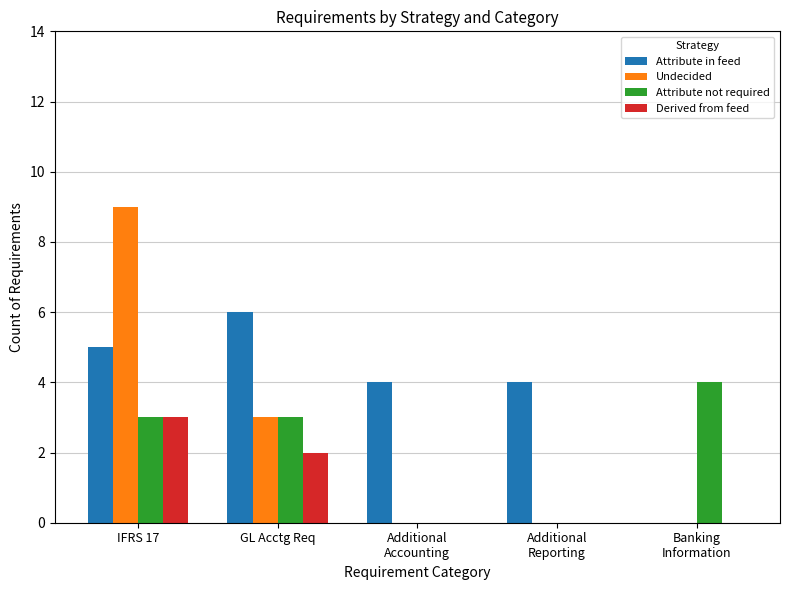

What is the sum of all Derived from feed values?

5